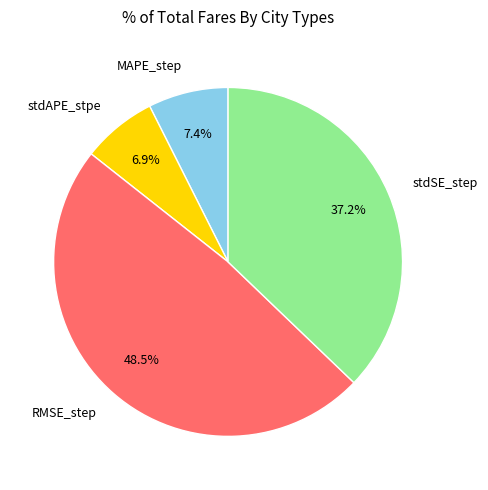

To the nearest percent, what is the average slice percentage?

25%